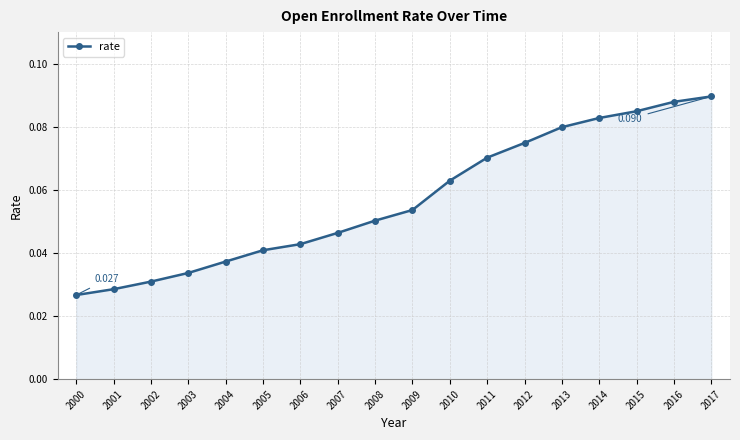

List the labels in order of value, smallest first.

2000, 2001, 2002, 2003, 2004, 2005, 2006, 2007, 2008, 2009, 2010, 2011, 2012, 2013, 2014, 2015, 2016, 2017